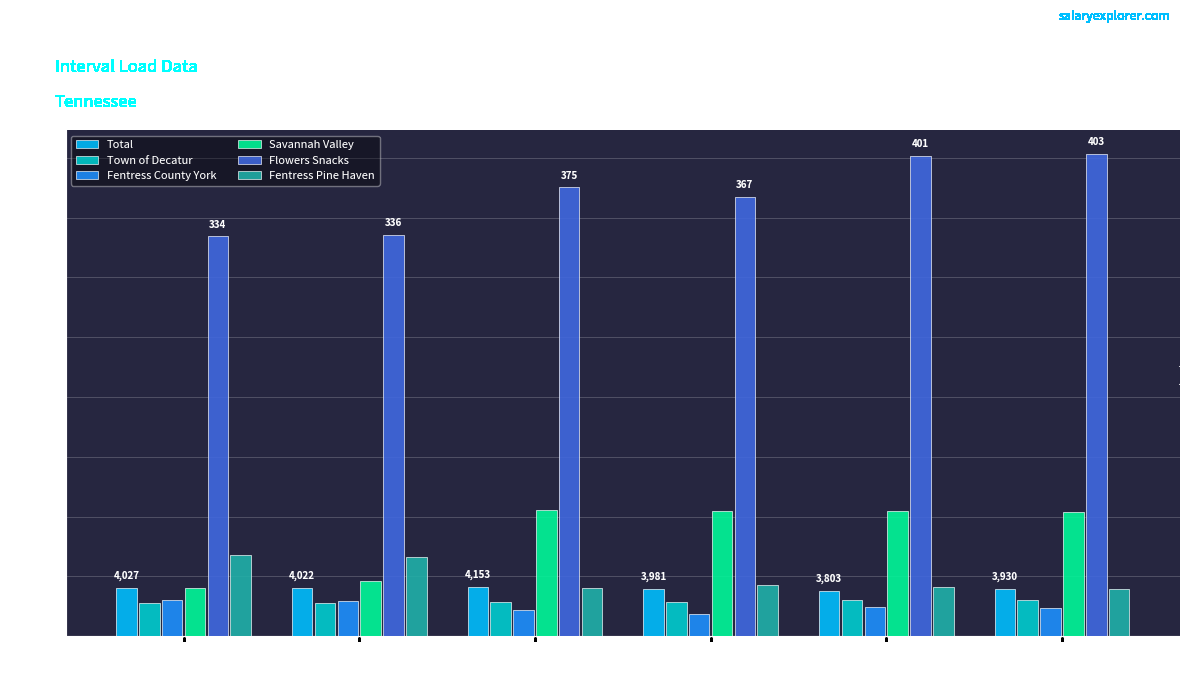

What is the maximum value shown in the chart?

403.0